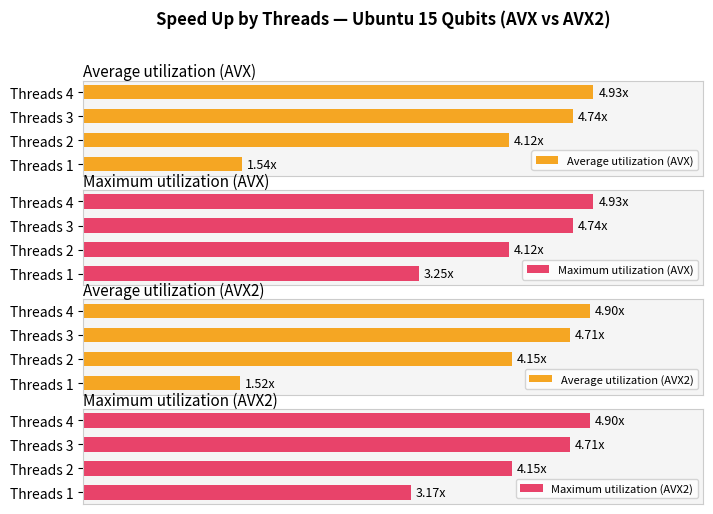

What are all the series names shown in the legend?

Average utilization (AVX), Maximum utilization (AVX), Average utilization (AVX2), Maximum utilization (AVX2)